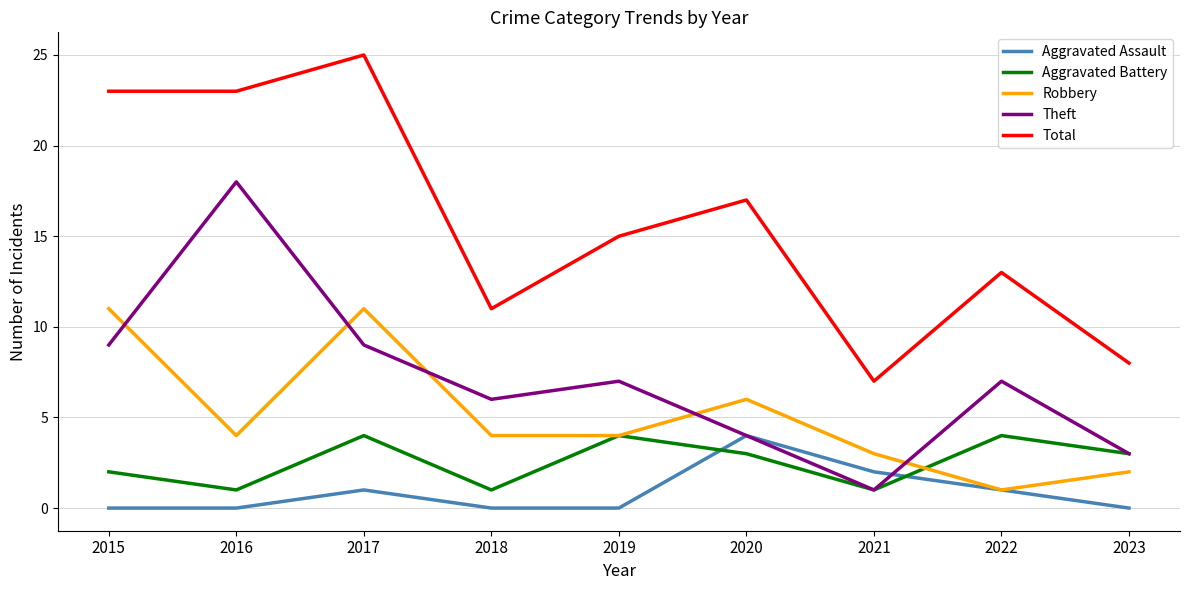

Which label corresponds to the largest value in the chart?

2017